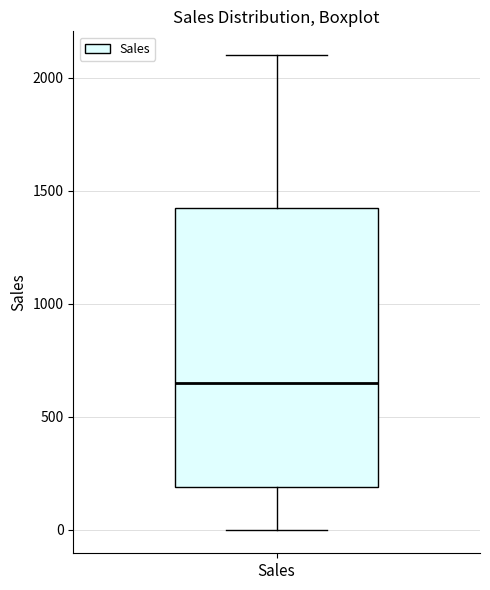

Where does the upper whisker of the box for Sales end on the y-axis? The values are not printed on the chart, so give them approximately, as read against the axis.

2100